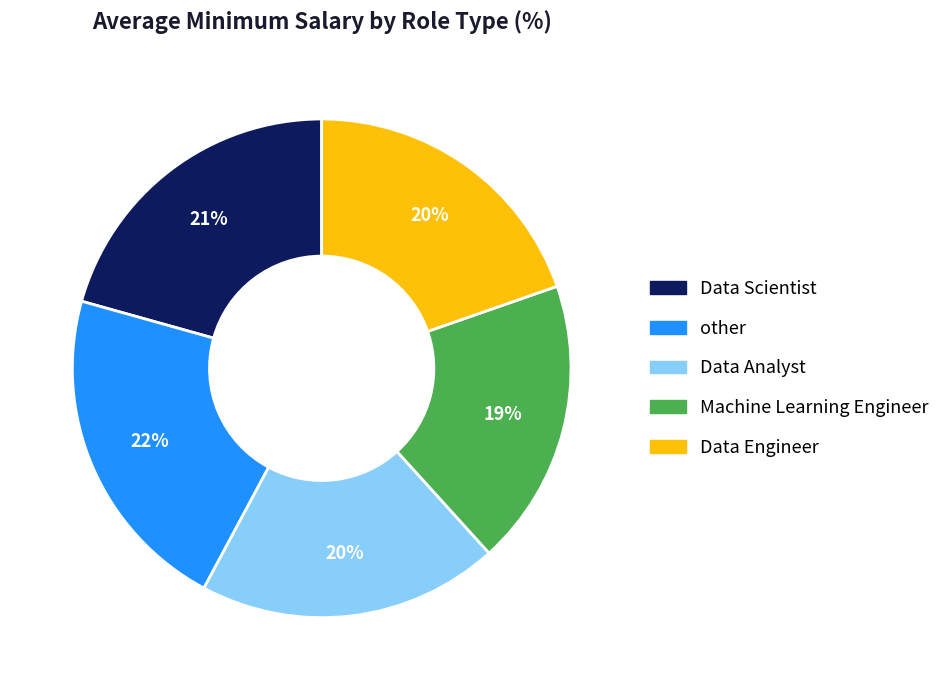

Count the number of slices in the pie.

5